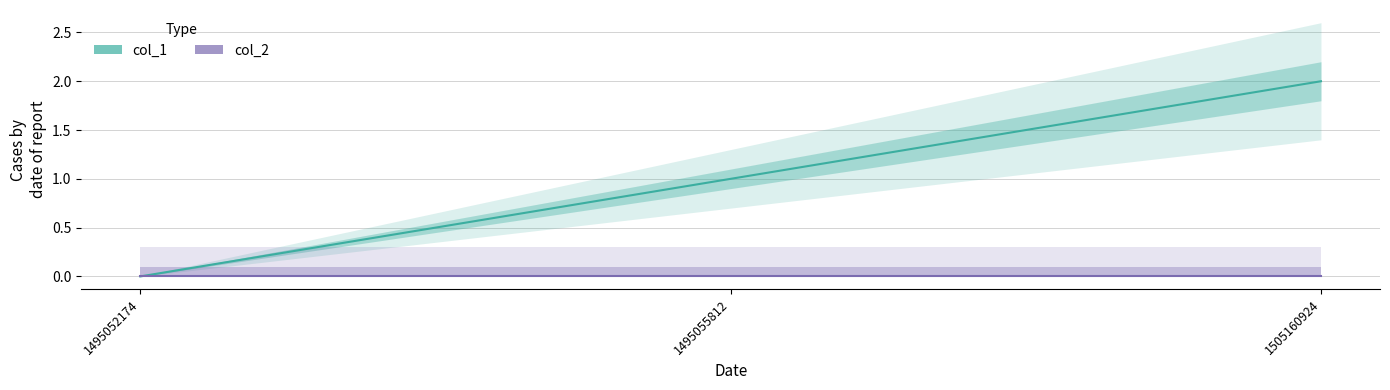

How many lines are shown in the chart?

2